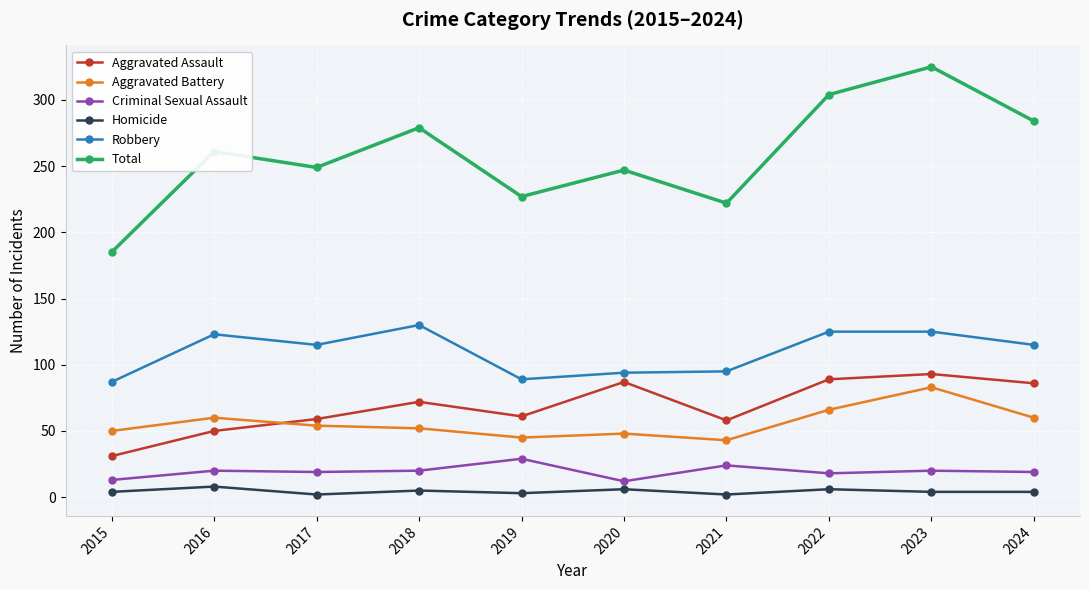

True or false: Aggravated Assault and Robbery cross at least once.

False